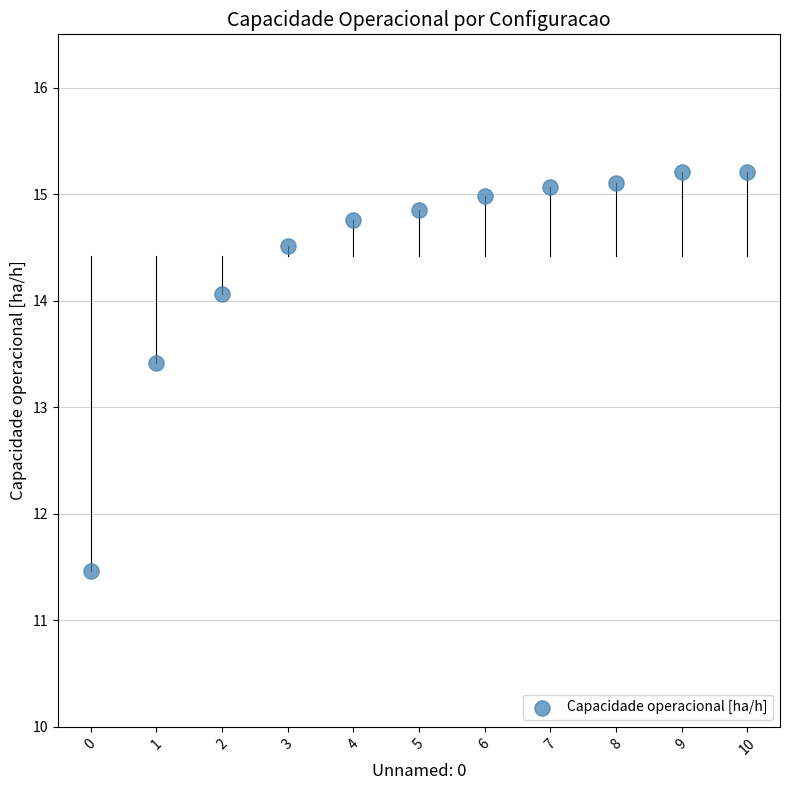

What Y value in the scatter plot is closest to 13?

13.4